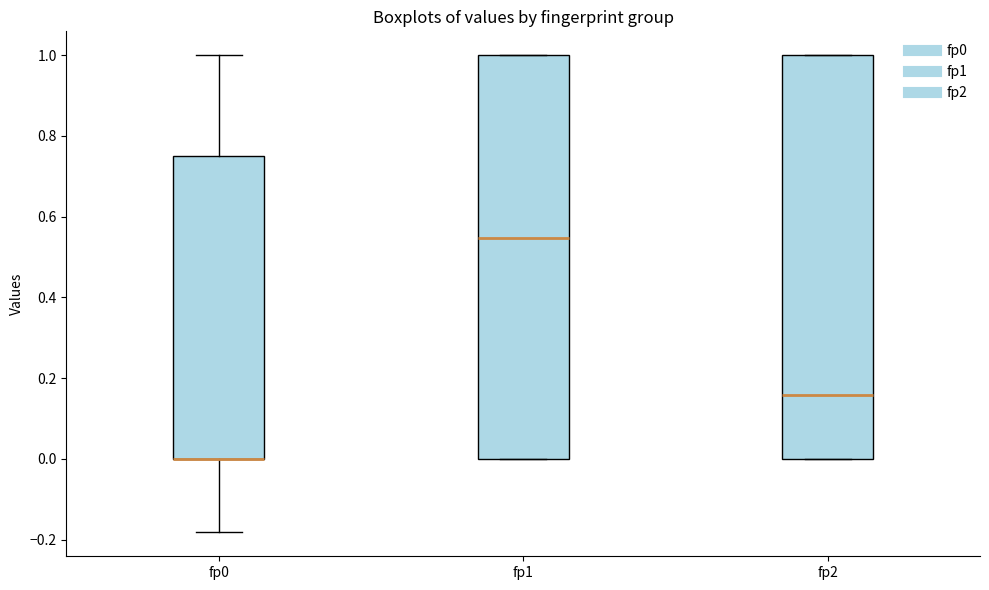

Reading left to right, transcribe this box plot: for each box, give where its median line is, the range the box spans, and where its two whiskers end, as read against the y-axis. The values are not printed on the chart, so give them approximately, as read against the axis.

fp0: median 0.00 (drawn on the box's lower edge), box 0.00 to 0.76, whiskers -0.18 to 1.00
fp1: median 0.54, box 0.00 to 1.00, whiskers 0.00 to 1.00
fp2: median 0.16, box 0.00 to 1.00, whiskers 0.00 to 1.00